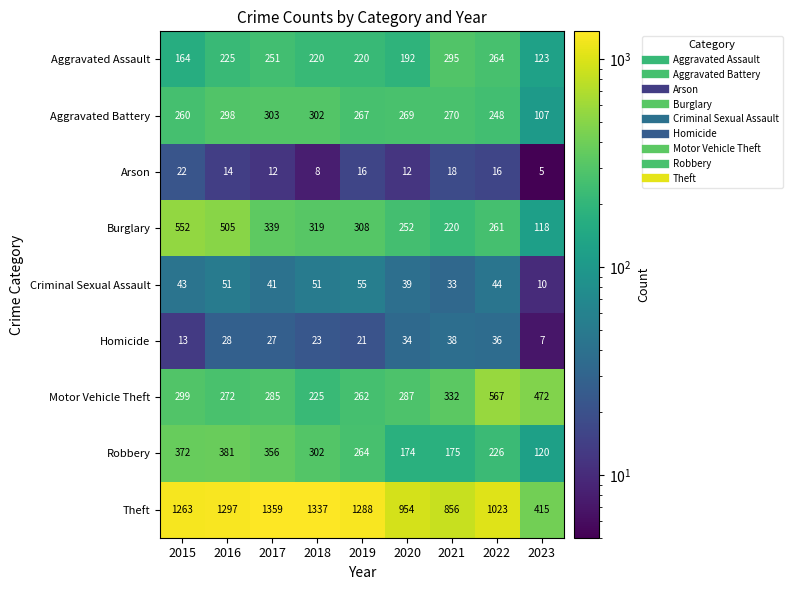

What is the average value of the Motor Vehicle Theft series?

333